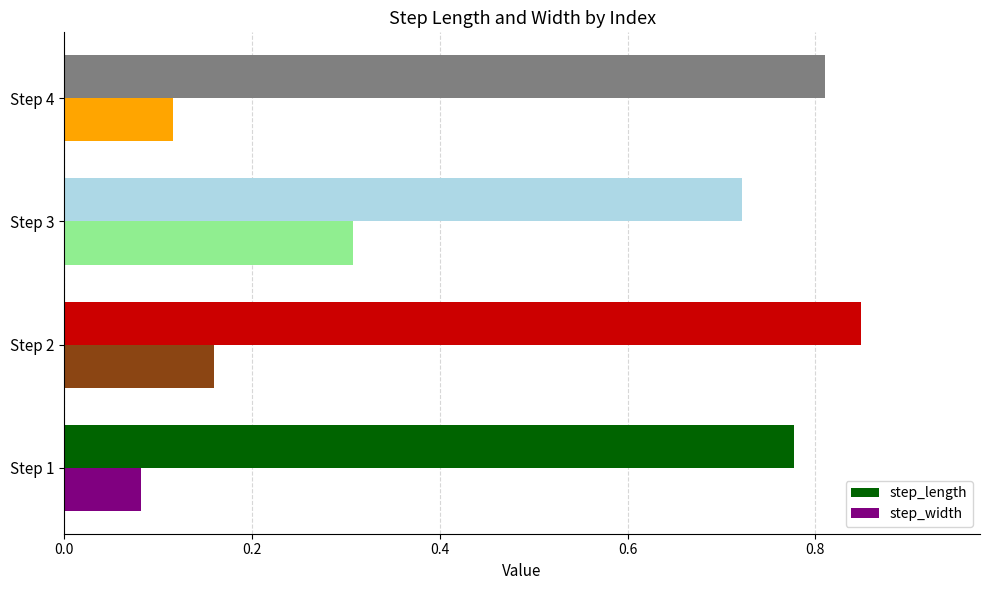

Which category has the highest value across all series?

Step 2